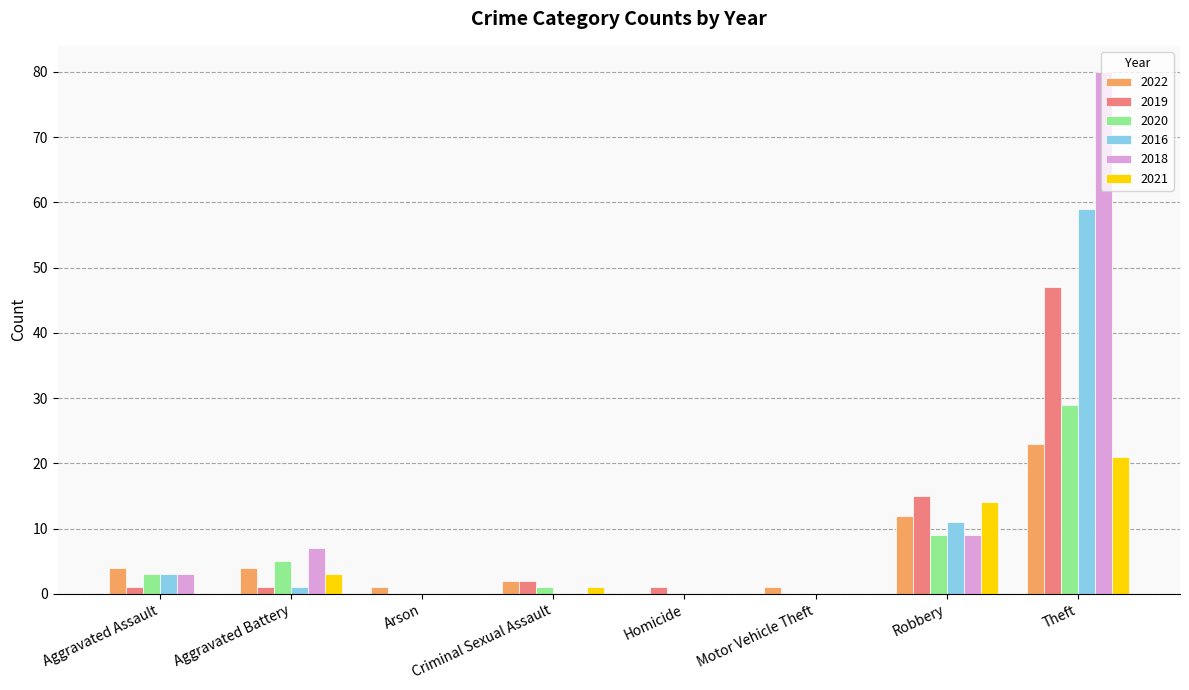

Is the value of 2022 at Aggravated Battery greater than the value of 2019 at Theft?

No